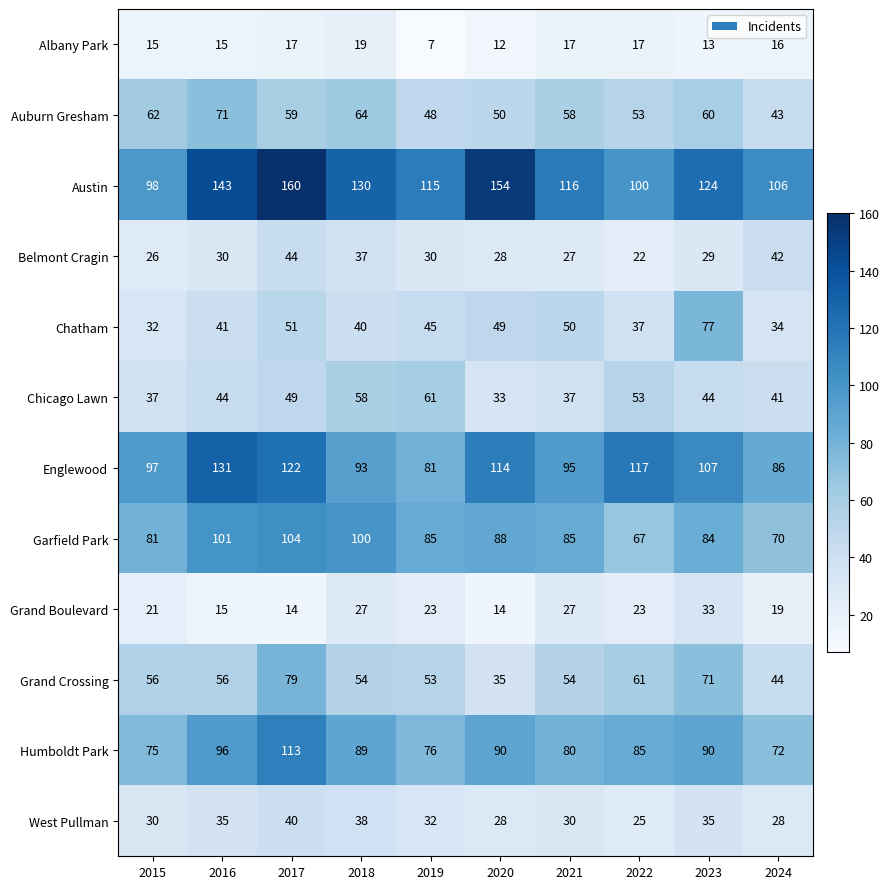

What is the difference between the second highest and minimum values in the Grand Boulevard series?

13